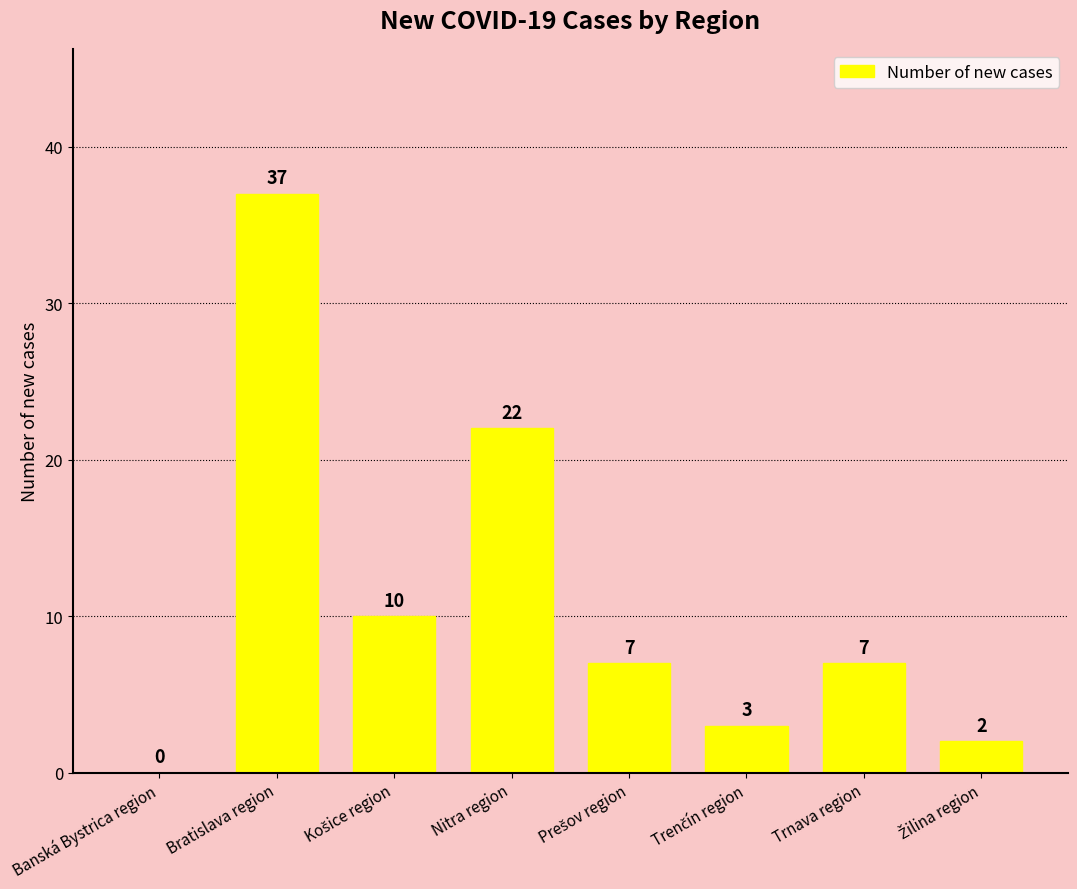

Which category has the highest value across all series?

Bratislava region